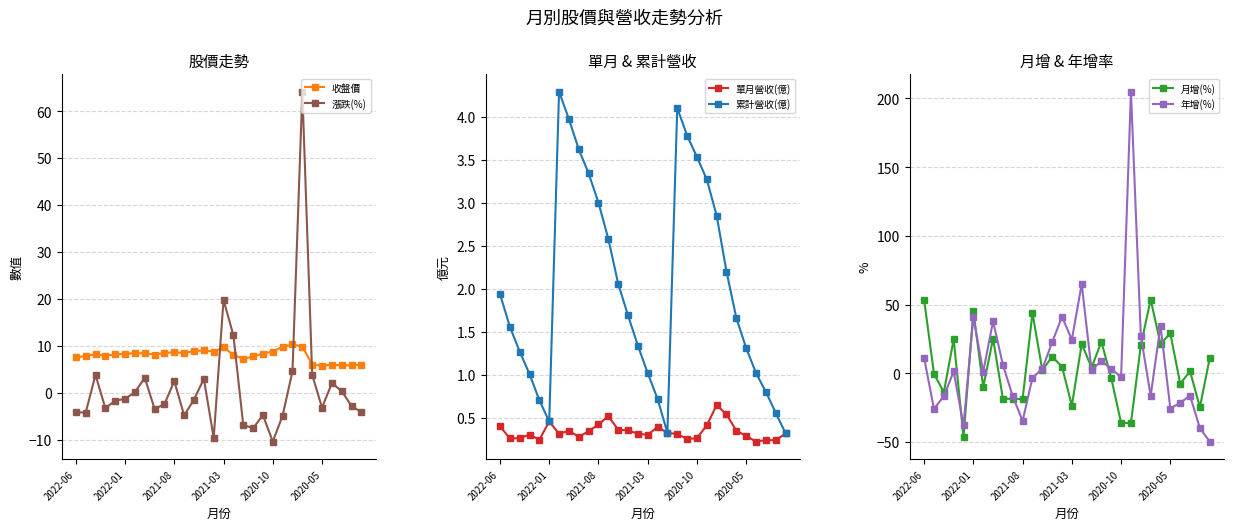

What is the approximate value of 累計營收(億) at 27?

0.8